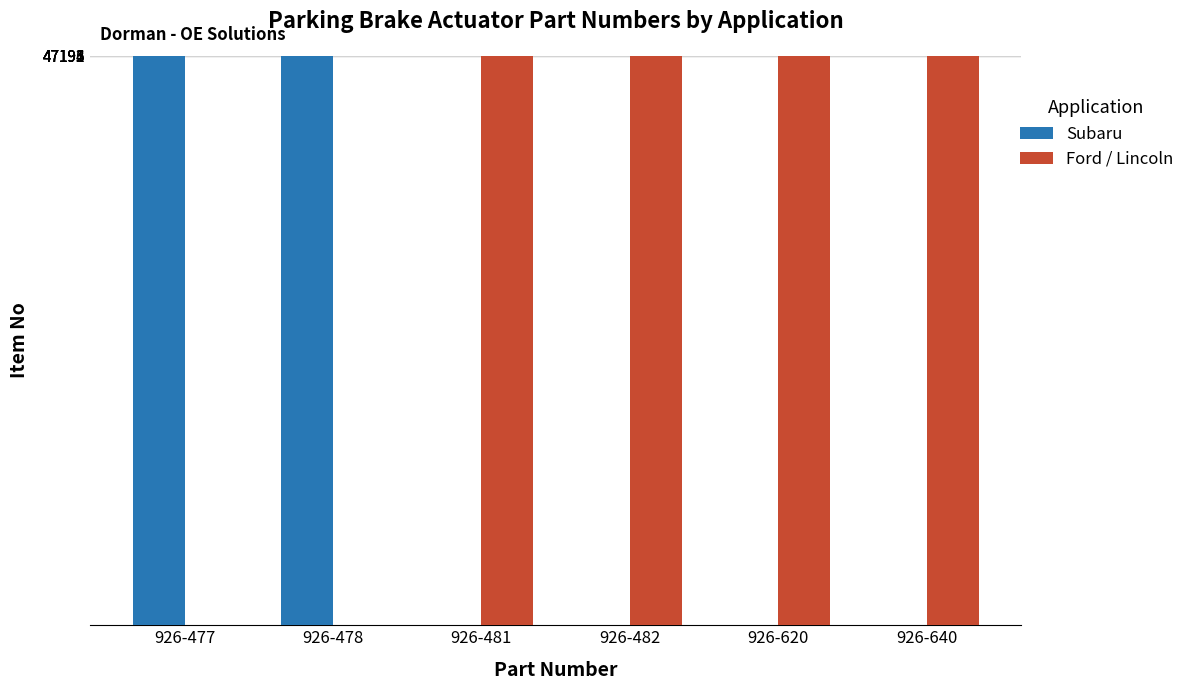

What is the total value across all series at 926-477?

47191